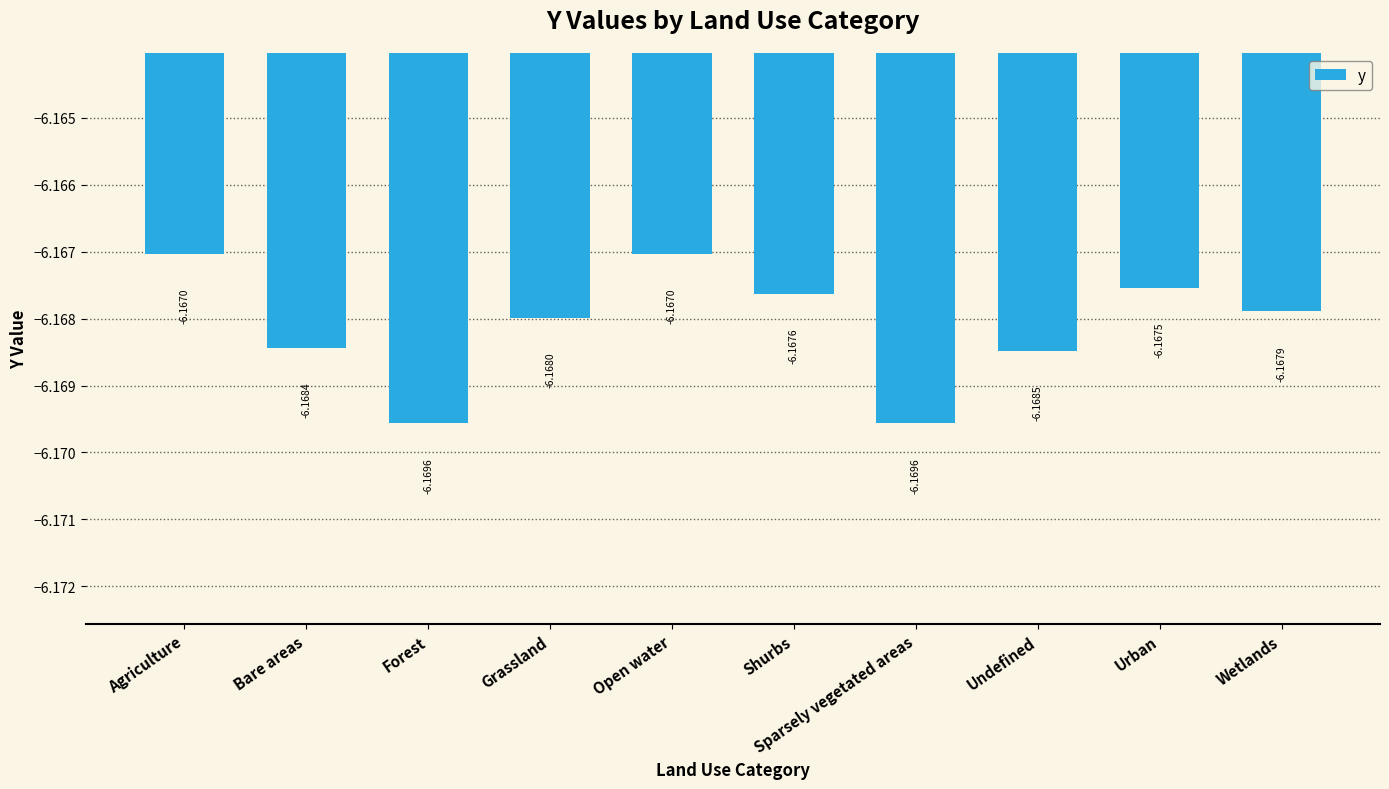

What is the sum of the values at Agriculture and Forest?

-12.3